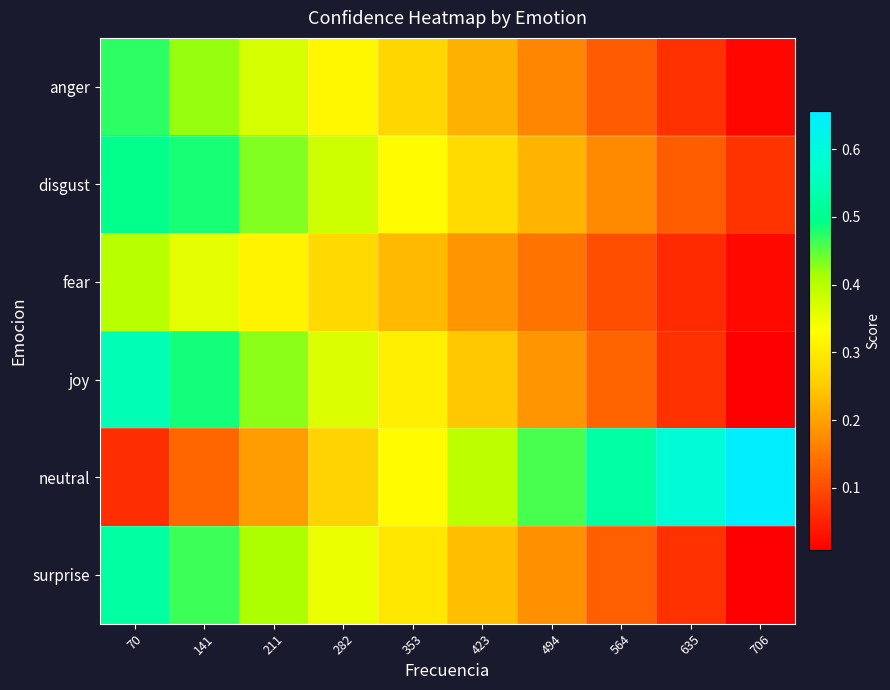

Which has a higher value, 494 or 423?

423